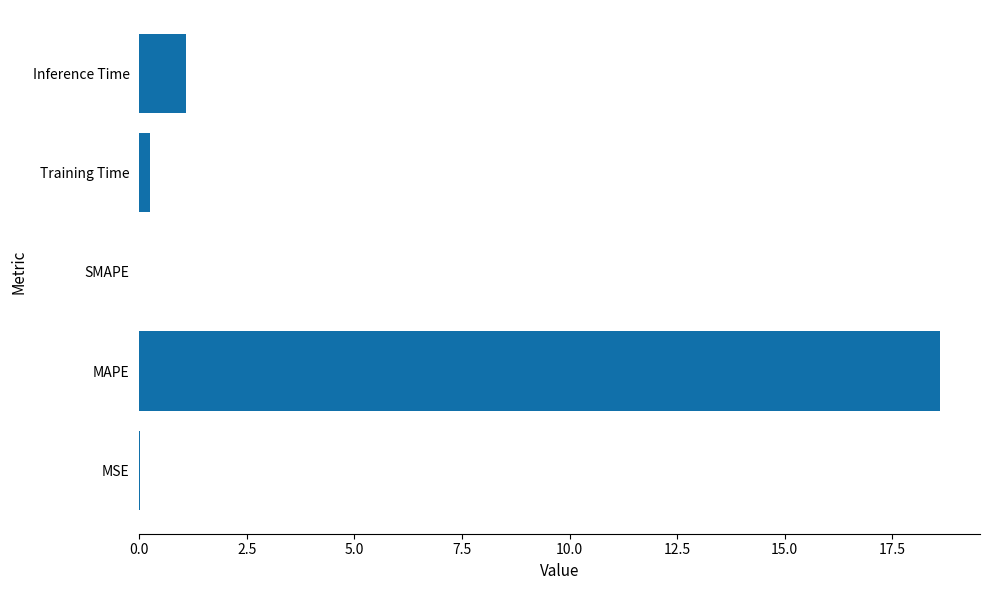

Are the bars horizontal?

Yes